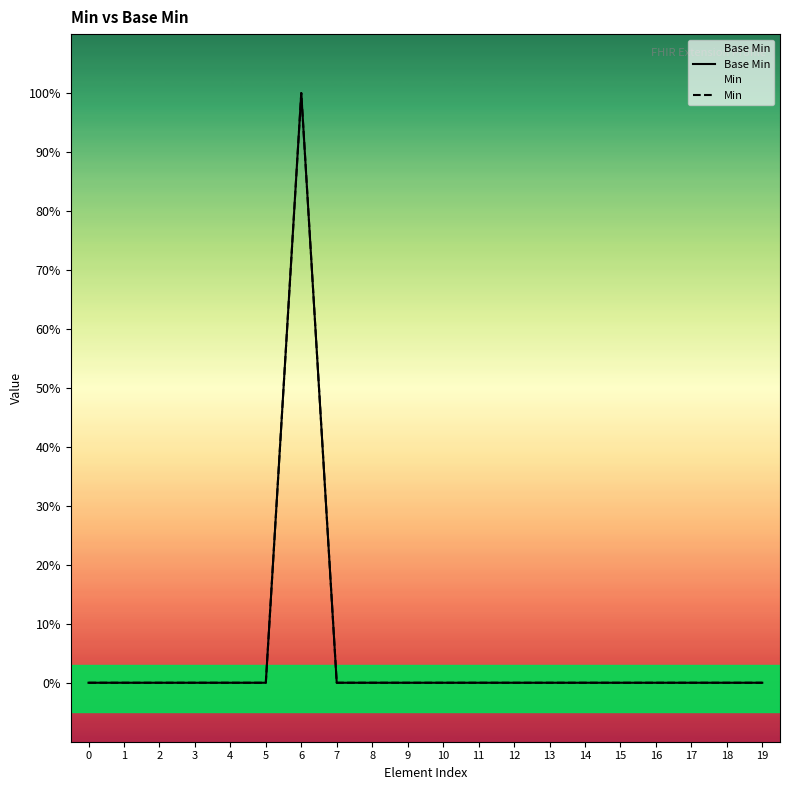

Reading right to left, what are all the values shown in this chart?

Base Min: 19=0	18=0	17=0	16=0	15=0	14=0	13=0	12=0	11=0	10=0	9=0	8=0	7=0	6=1	5=0	4=0	3=0	2=0	1=0	0=0
Min: 19=0	18=0	17=0	16=0	15=0	14=0	13=0	12=0	11=0	10=0	9=0	8=0	7=0	6=1	5=0	4=0	3=0	2=0	1=0	0=0